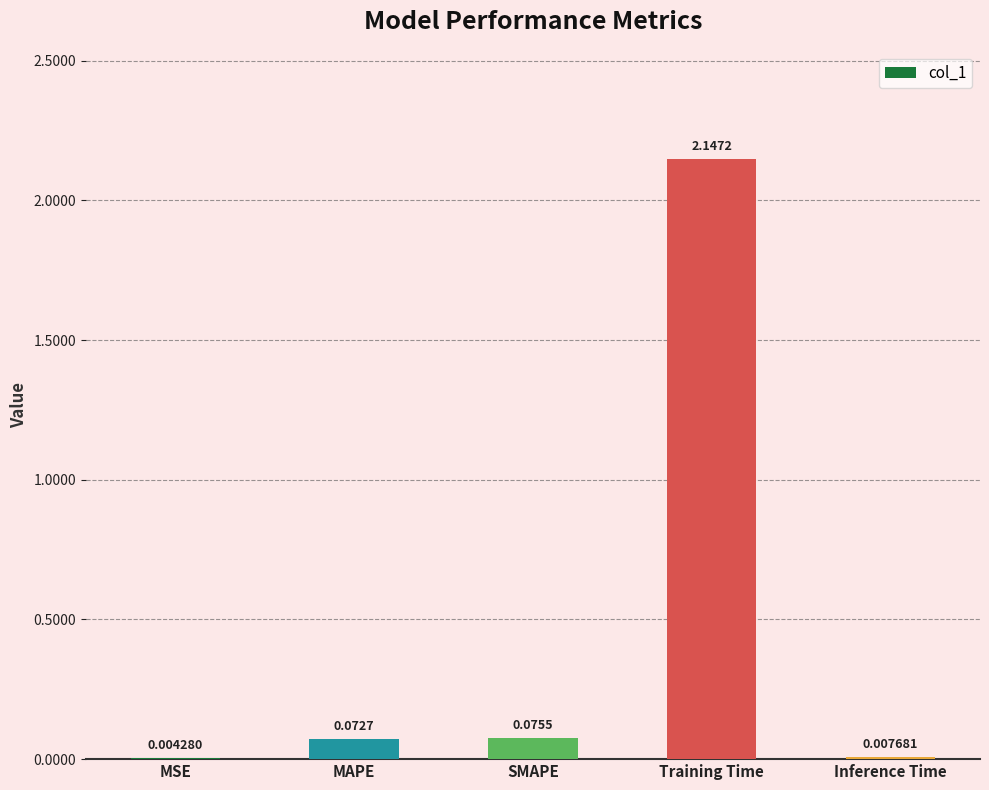

Which has a higher value, MAPE or Training Time?

Training Time